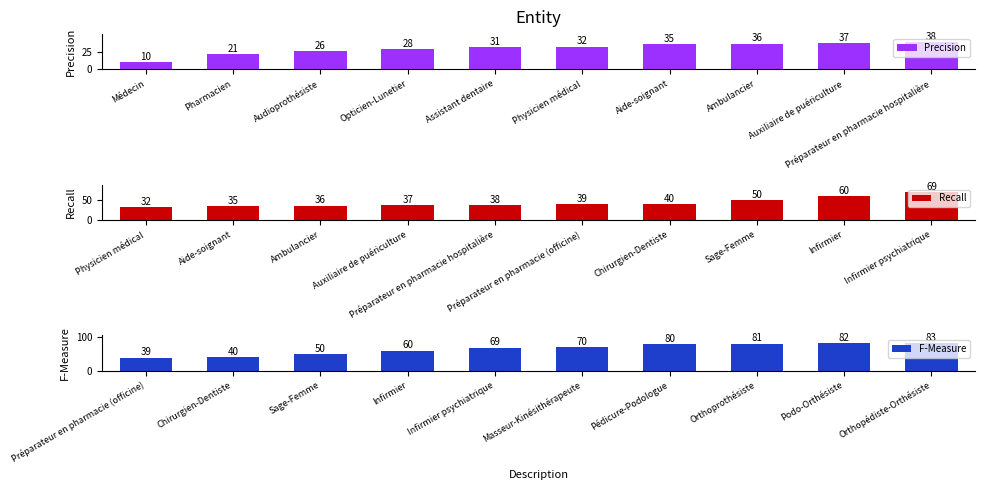

What is the difference between the maximum and second lowest values in the F-Measure series?

43